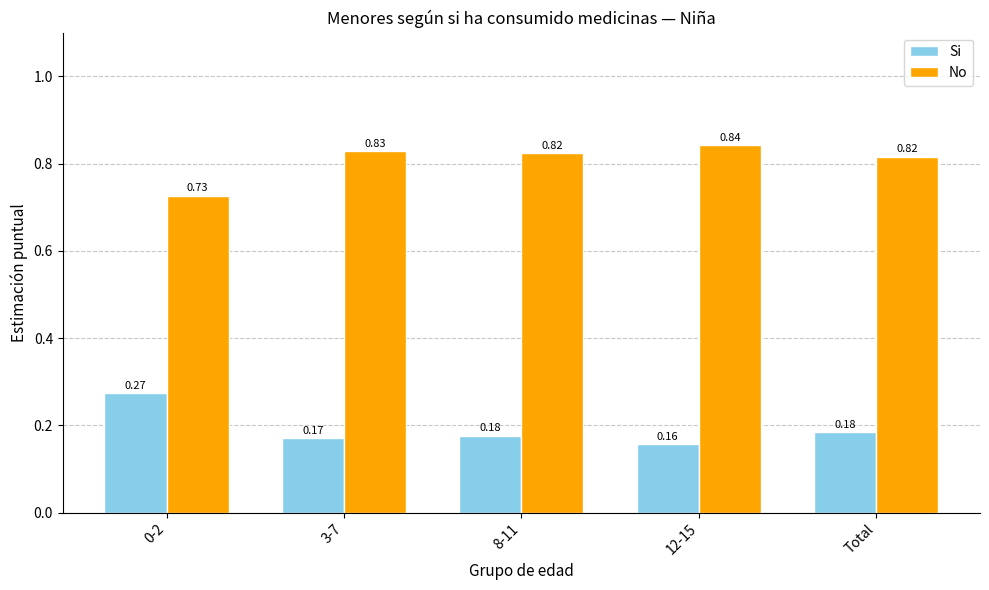

Which series has the largest total across all categories?

No